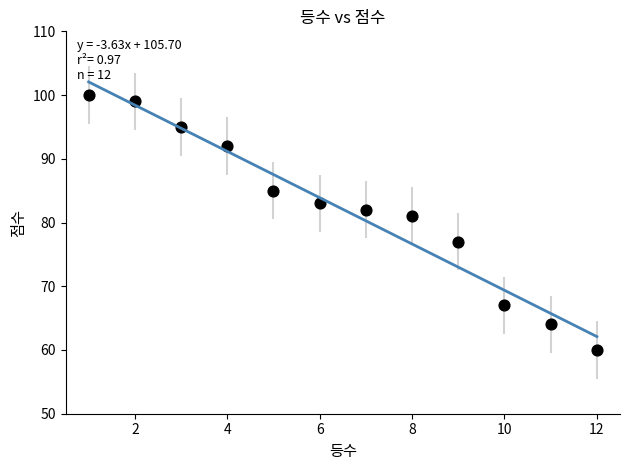

What Y value in the scatter plot is closest to 80?

81